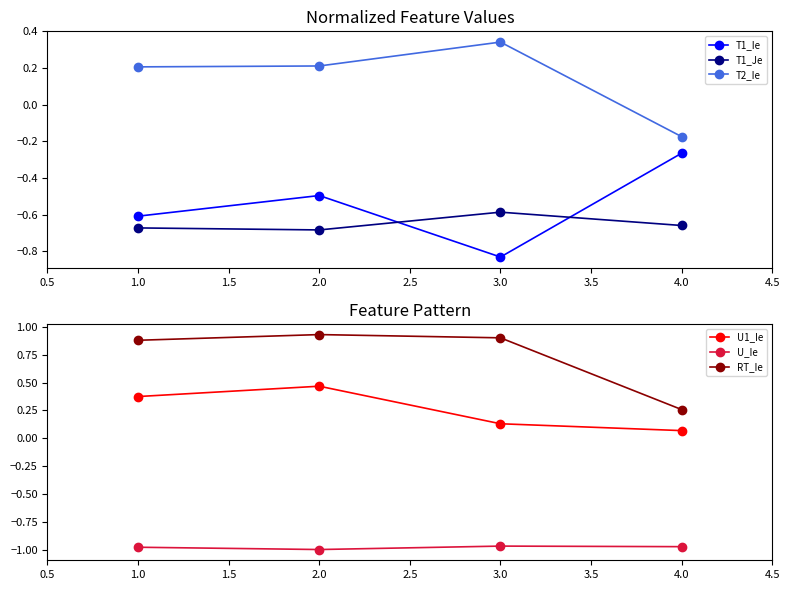

True or false: U1_Ie has more than 0 points higher than both neighbors.

True